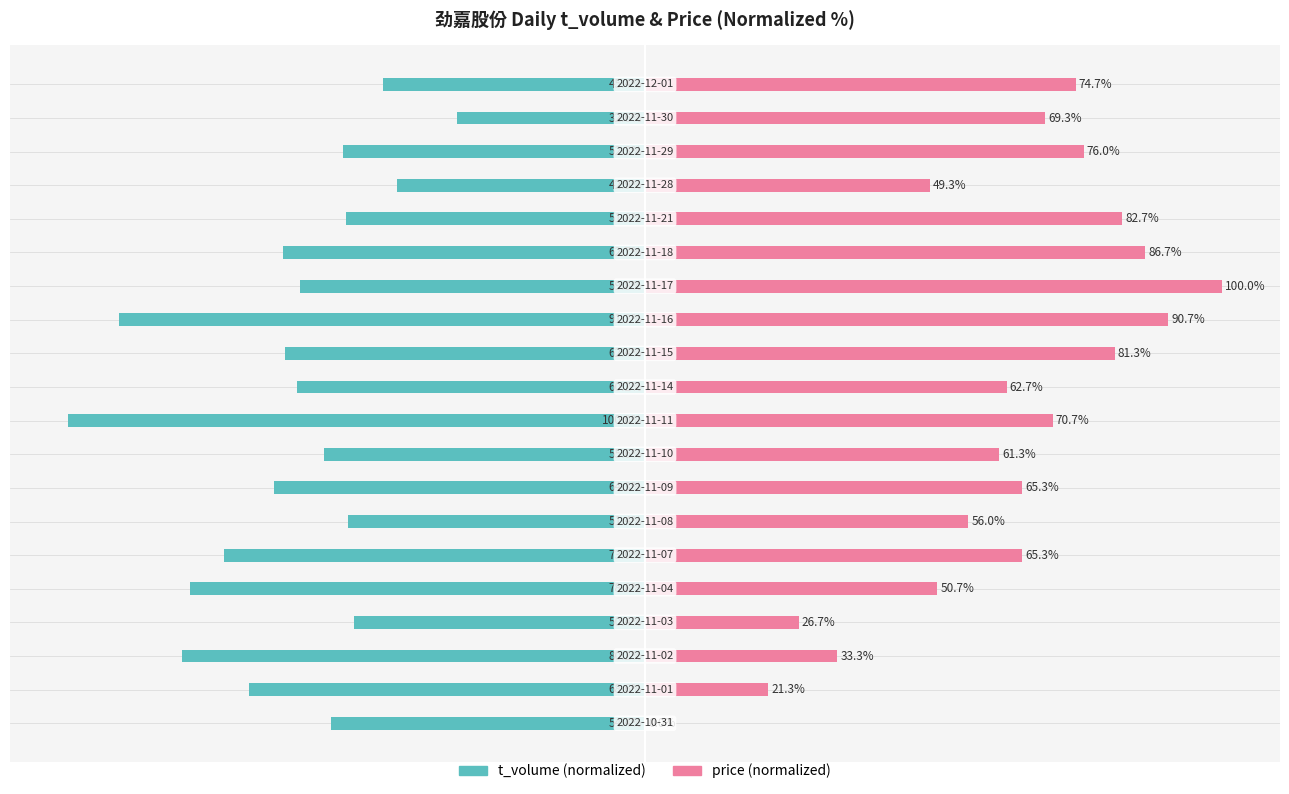

What is the difference between the second highest and minimum values in the price series?

90.7